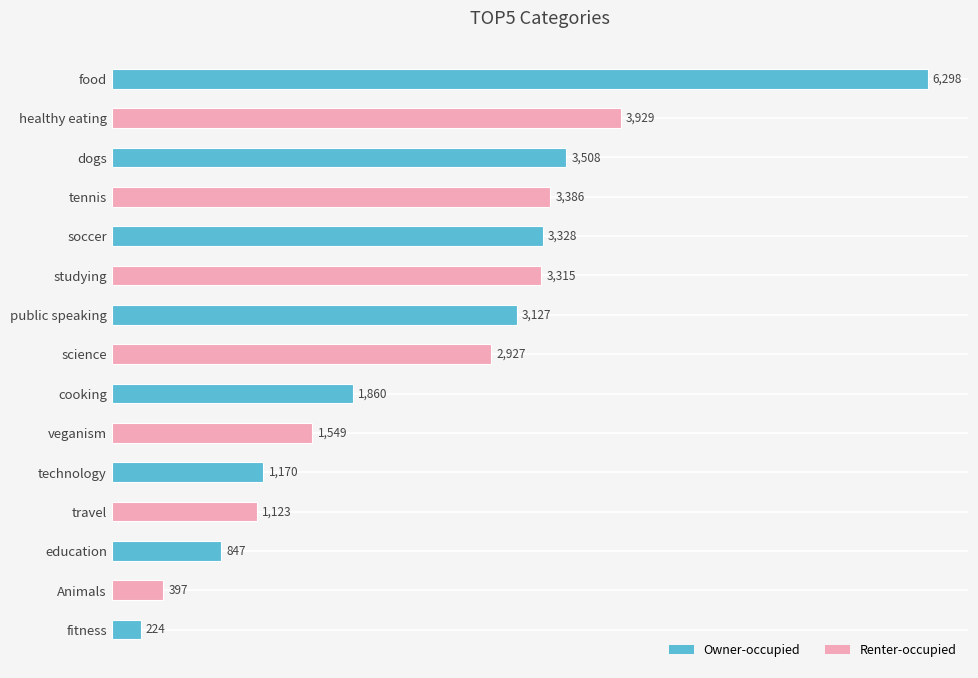

Rank the categories by value from highest to lowest.

food, healthy eating, dogs, tennis, soccer, studying, public speaking, science, cooking, veganism, technology, travel, education, Animals, fitness